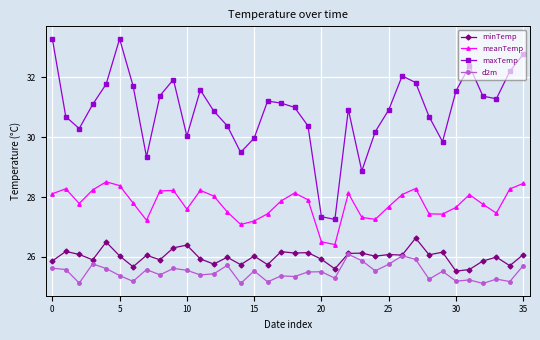

In meanTemp, how many points are higher than both neighbors (excluding endpoints)?

8